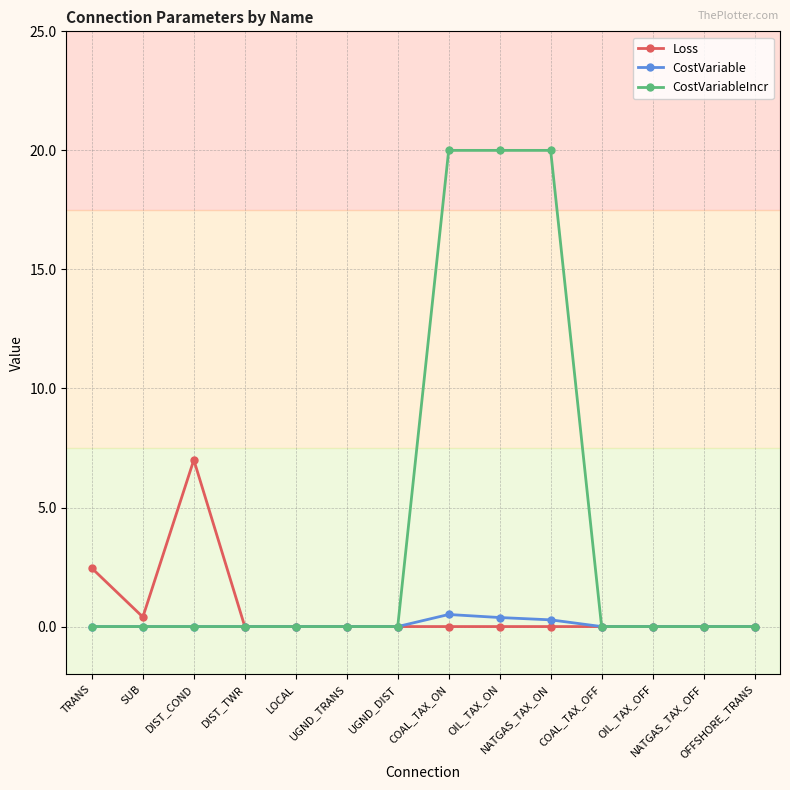

Which series has the largest total across all categories?

CostVariableIncr